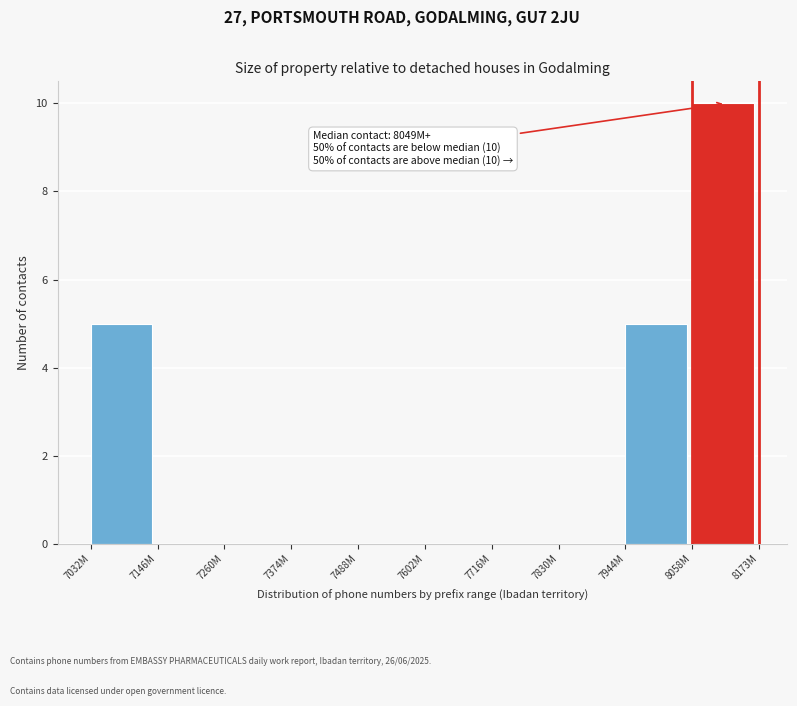

Reading left to right, extract all data points from this chart.

7032M=5	7146M=0	7260M=0	7374M=0	7488M=0	7602M=0	7716M=0	7830M=0	7944M=5	8058M=10